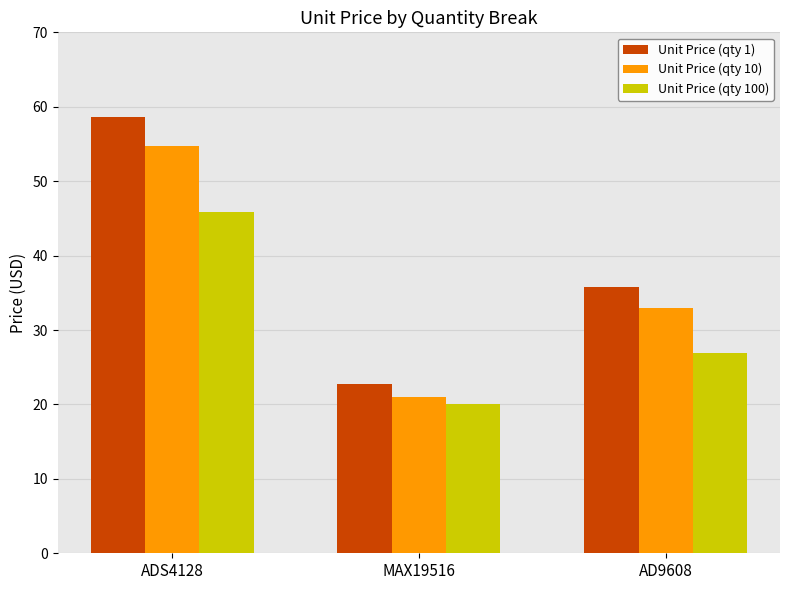

Read the Unit Price (qty 100) value at MAX19516.

20.0